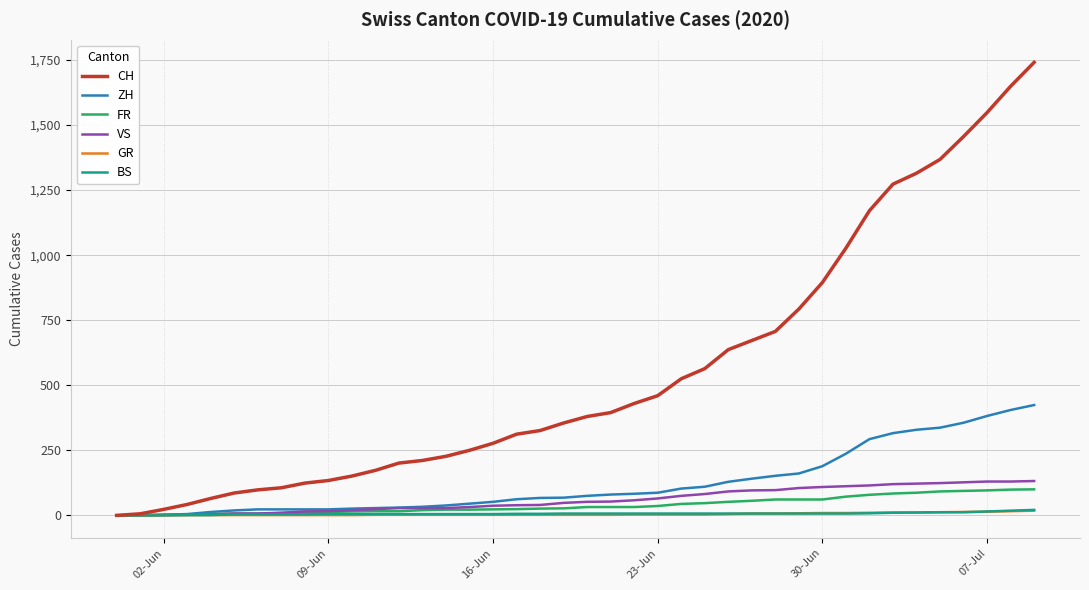

Which series has the largest total across all categories?

CH